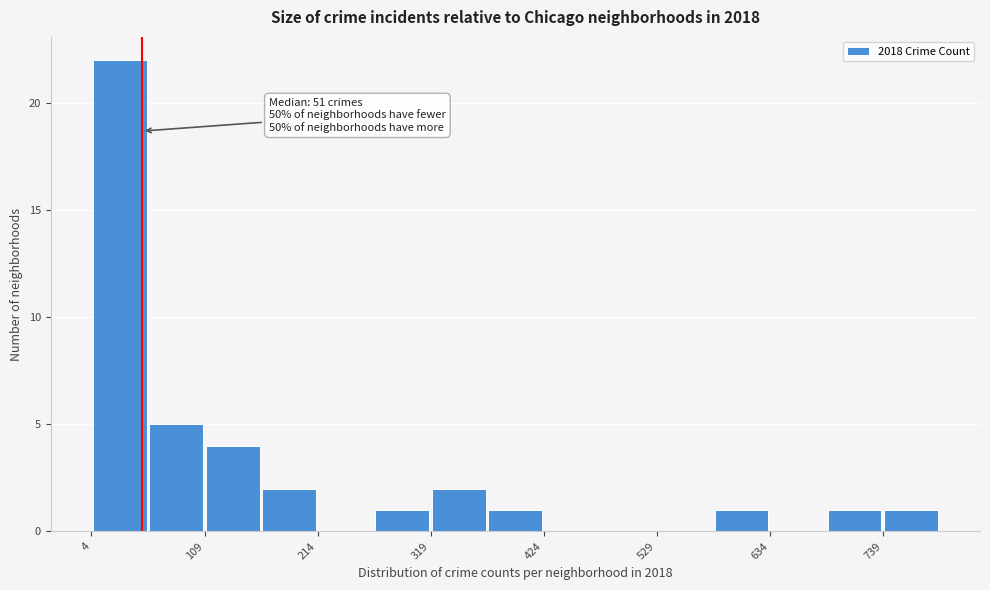

Read against the x-axis, roughly where is the centre of the tallest bar?

40